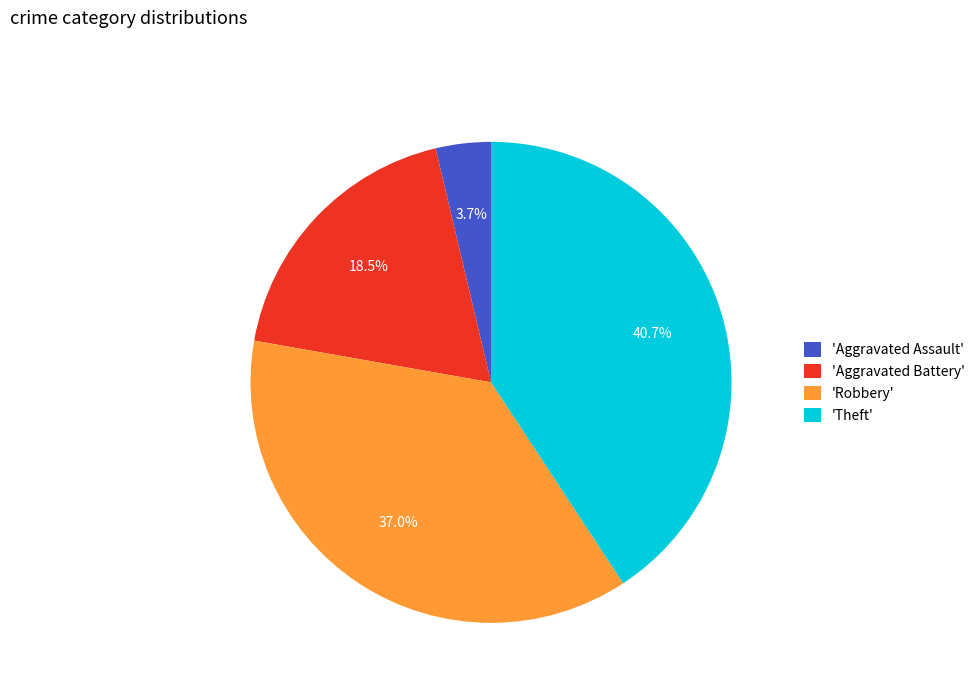

How many segments does this pie chart have?

4